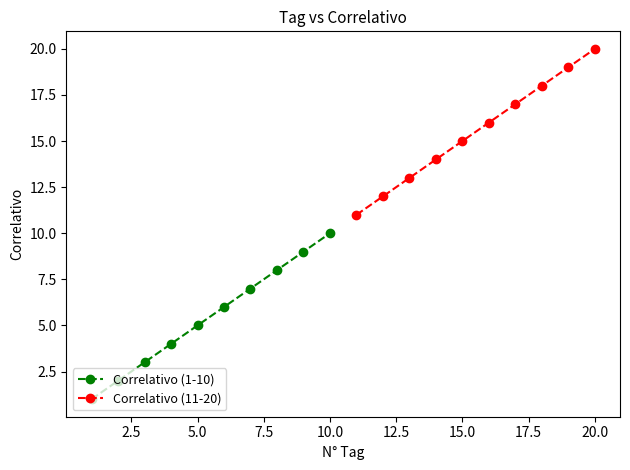

True or false: Correlativo (11-20) has a value of 20 at 20.0.

True